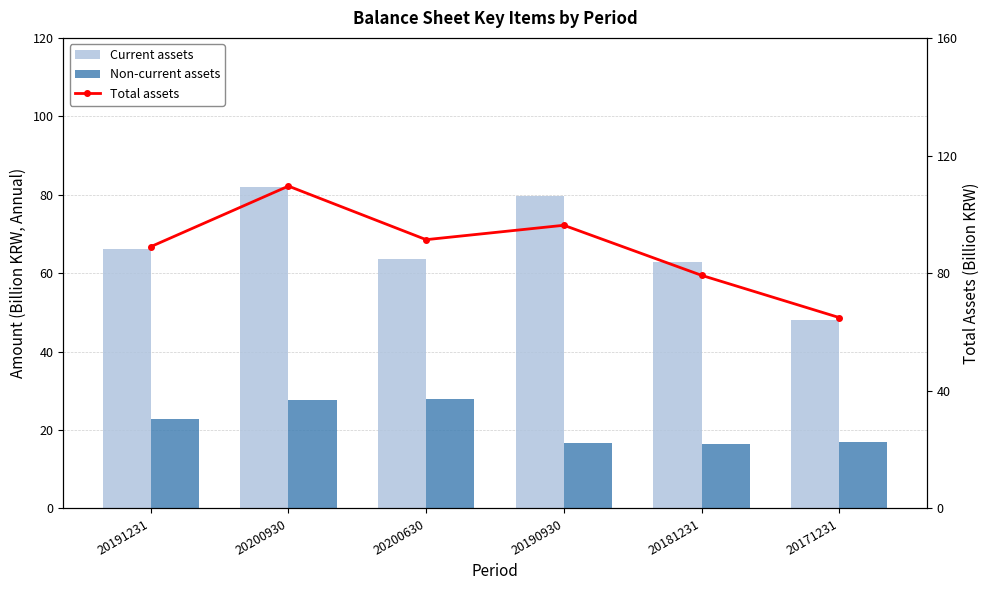

What is the minimum value shown in the chart?

16.4